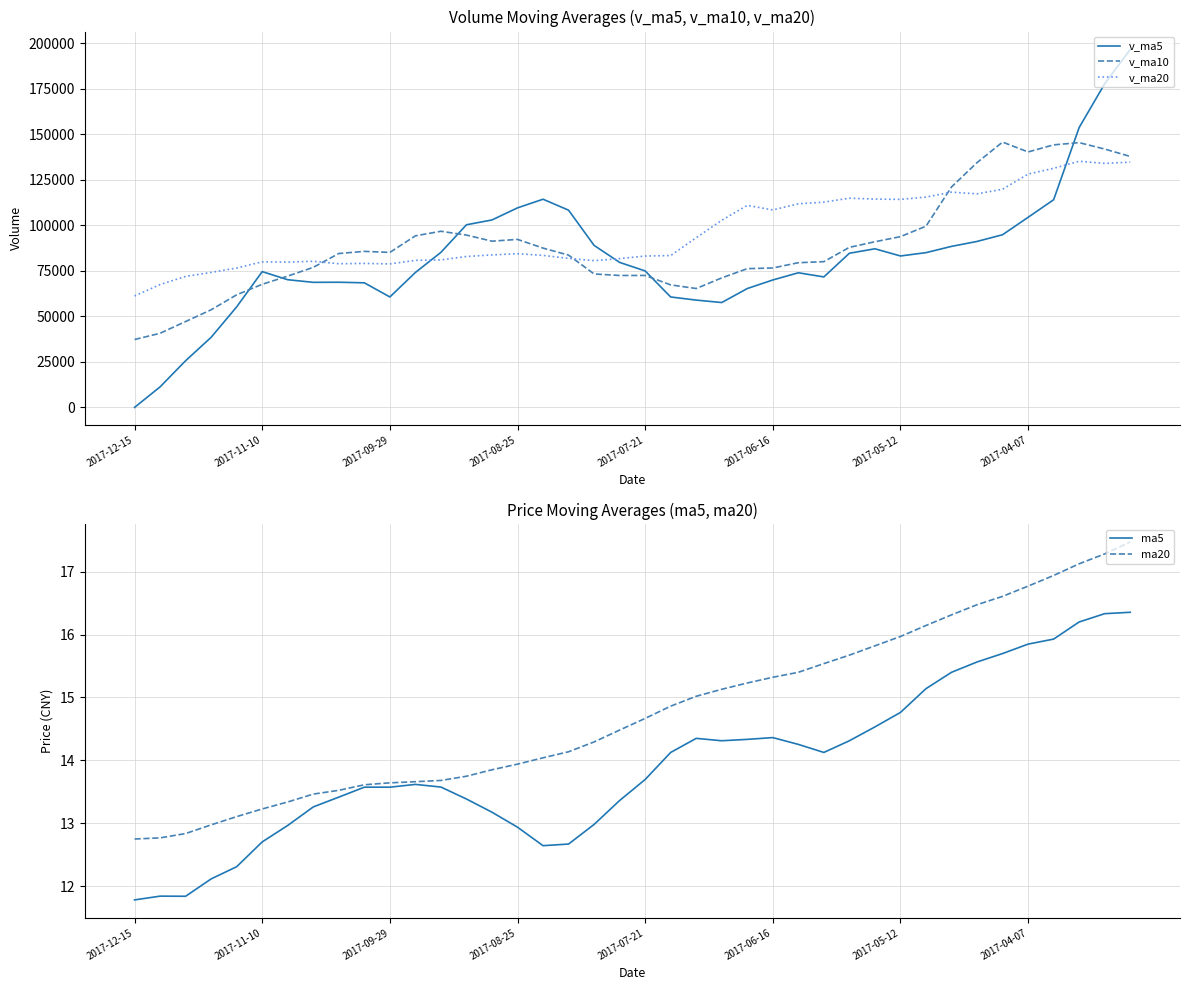

After their last crossing, which series has the higher values: ma20 or v_ma5?

v_ma5